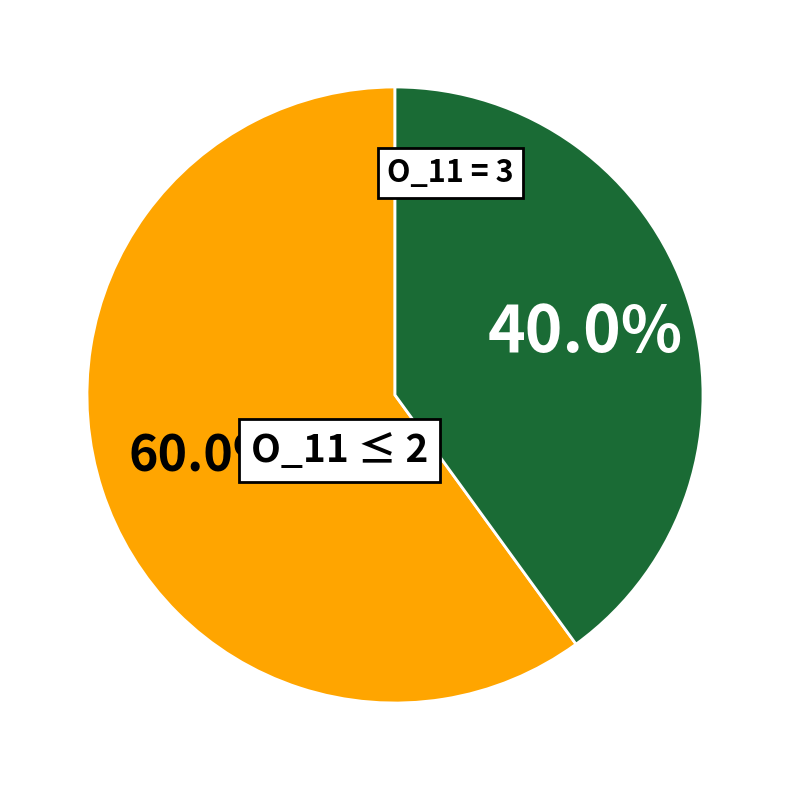

How many segments does this pie chart have?

2